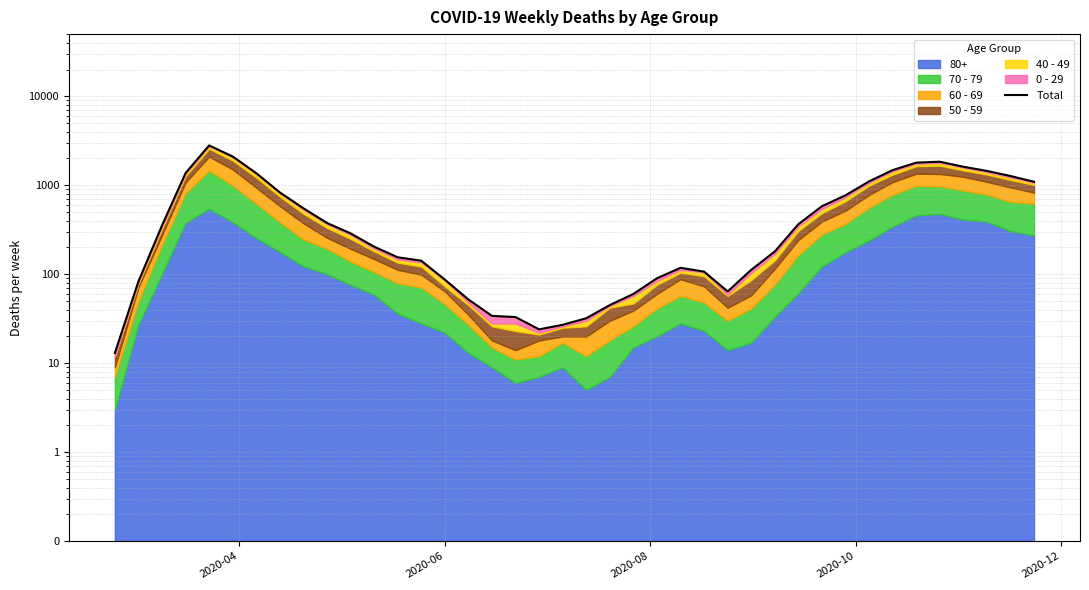

What is the greatest value displayed?

2803